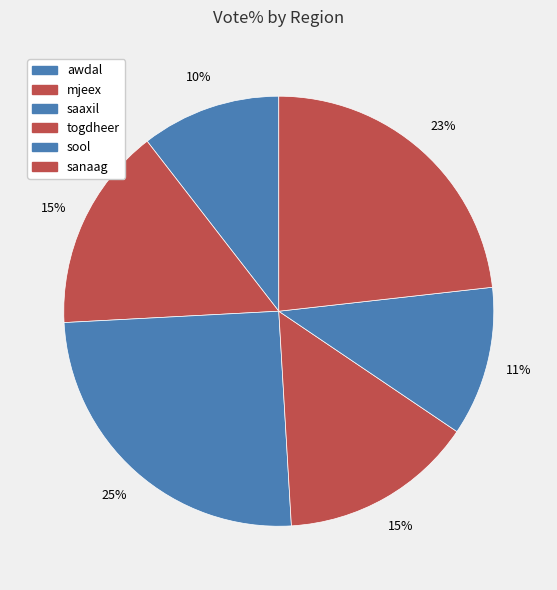

Which category has the smallest portion of the pie?

awdal